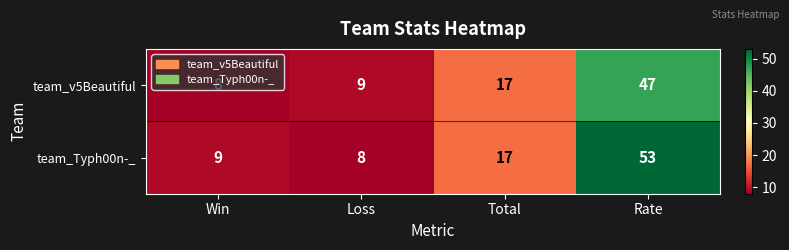

Is it true that team_v5Beautiful equals 47 at Rate?

True